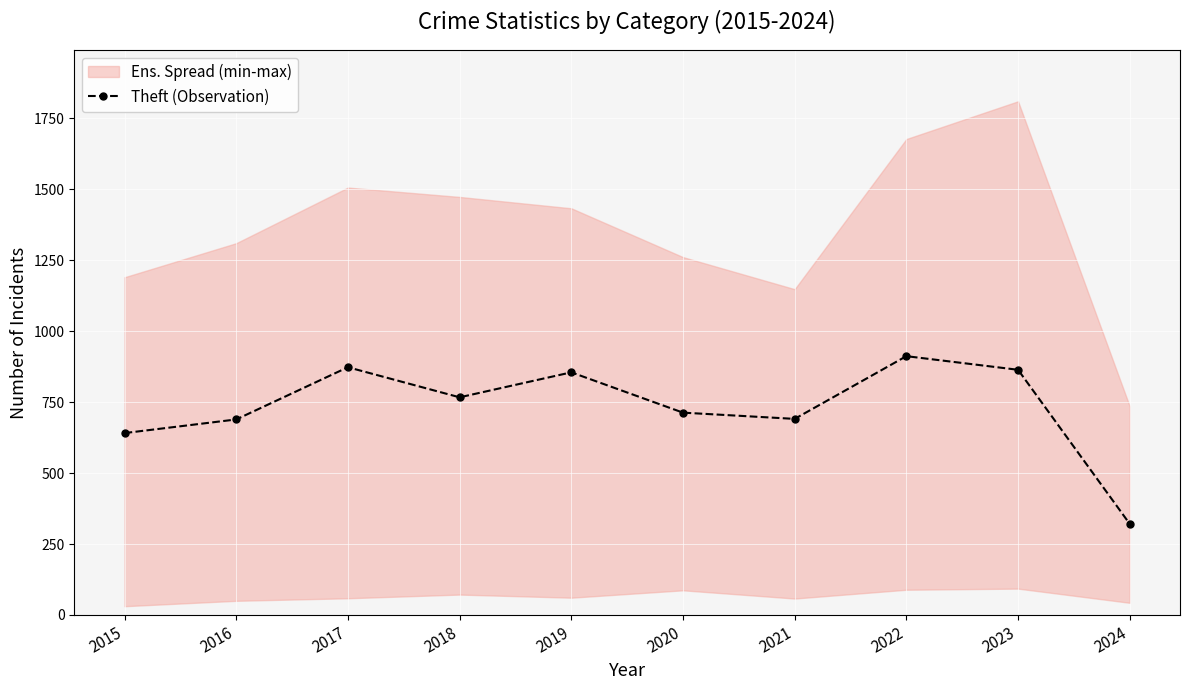

What is the approximate value at 2021, to the nearest 100?

700